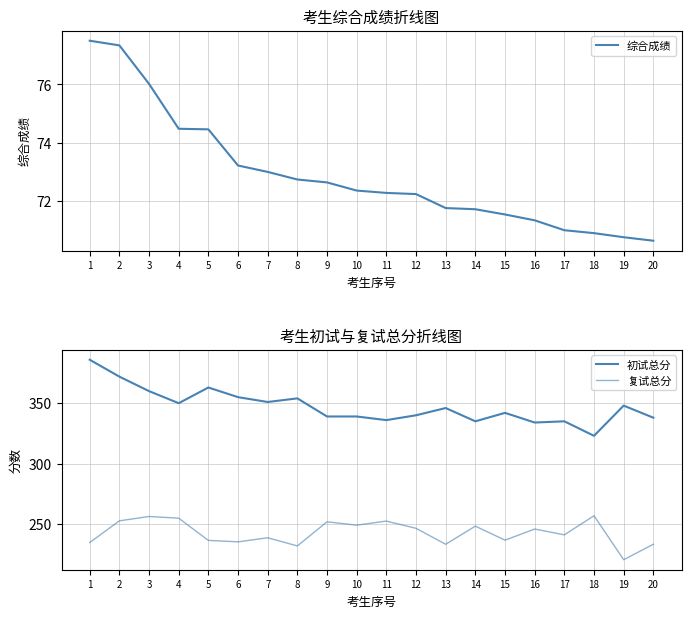

At how many categories does at least one series exceed 181?

20